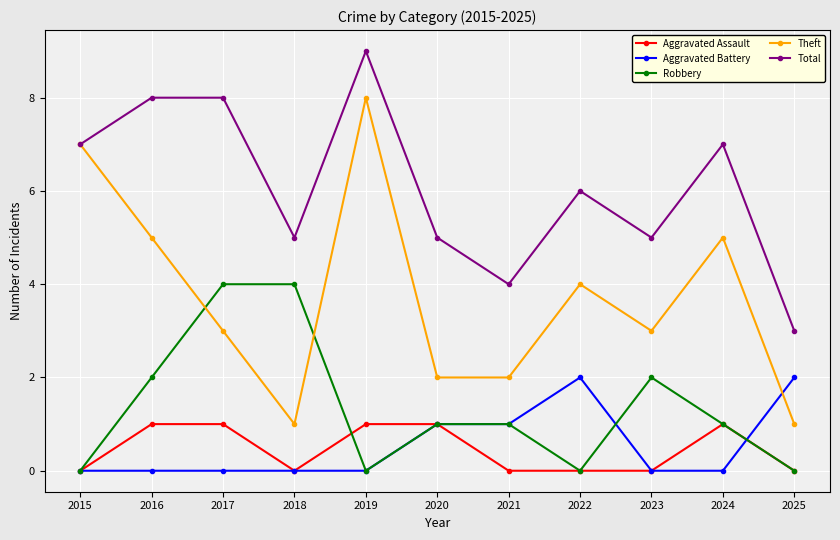

What is the difference between the second highest and second lowest values in the Aggravated Assault series?

1